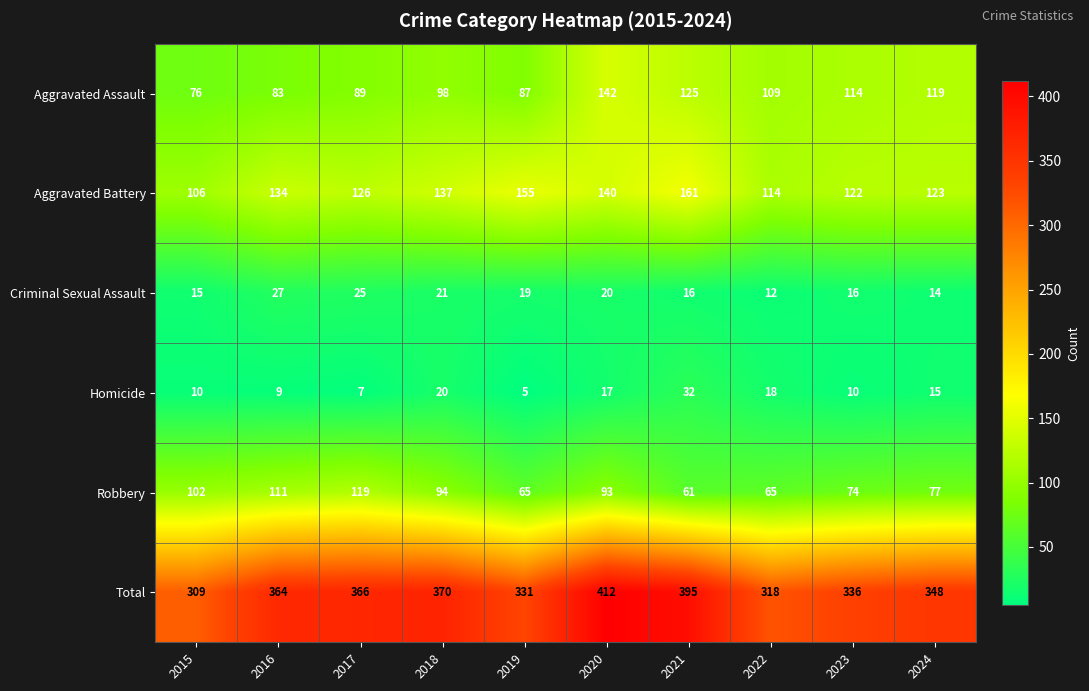

How many categories are shown in the chart?

10